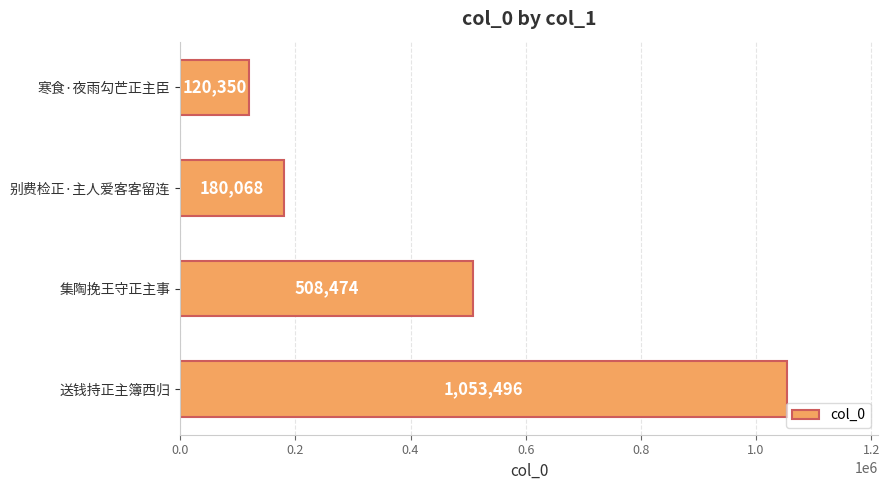

Is it true that the value at 别费检正·主人爱客客留连 is 180068?

True